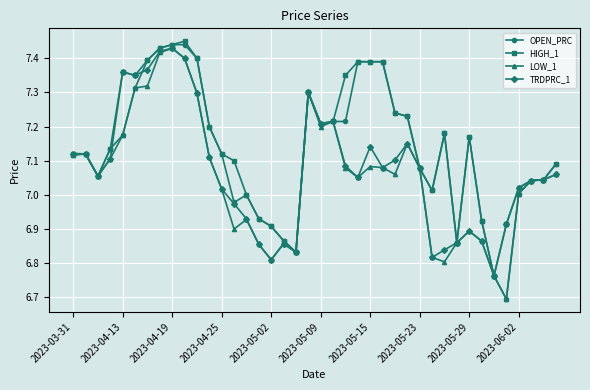

True or false: OPEN_PRC has more than 0 interior local peaks.

True